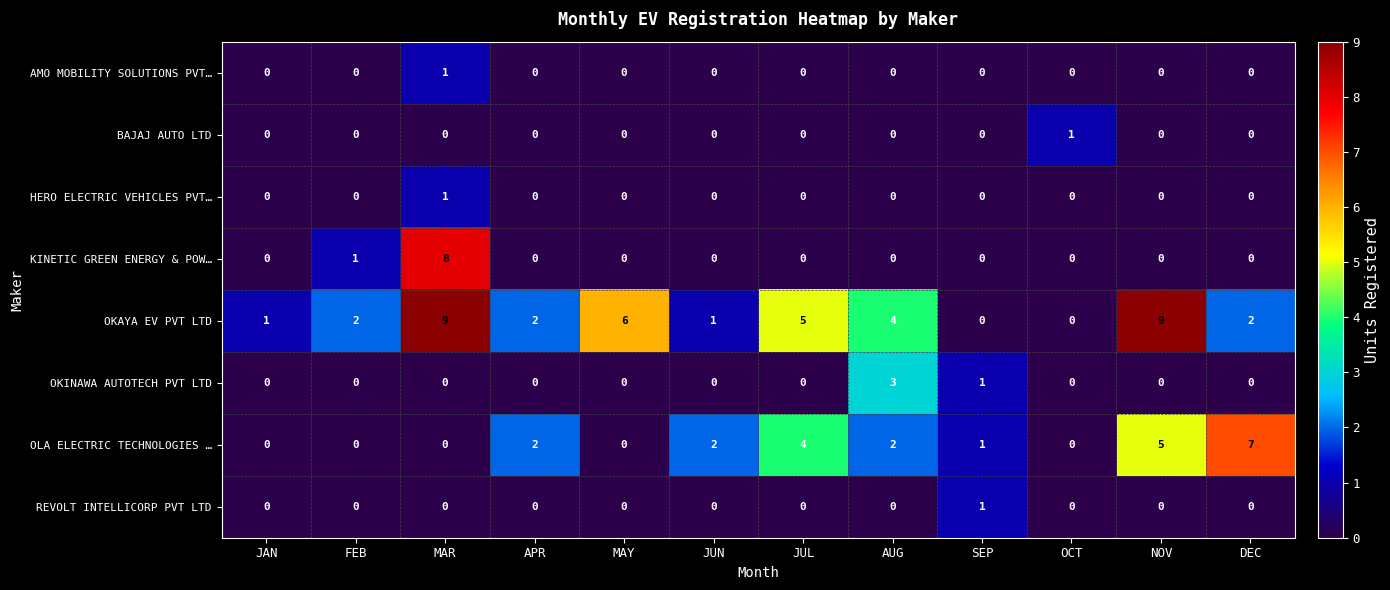

What is the maximum value shown in the chart?

9